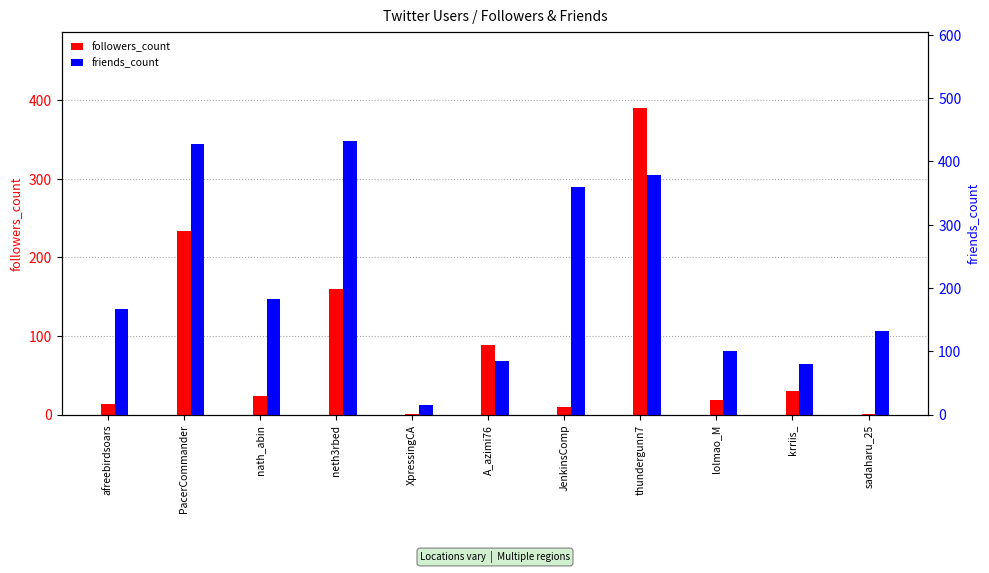

Reading left to right, list all the values displayed in this chart.

followers_count: afreebirdsoars=14	PacerCommander=234	nath_abin=23	neth3rbed=160	XpressingCA=1	A_azimi76=89	JenkinsComp=9	thundergunn7=390	lolmao_M=18	krriis_=30	sadaharu_25=1
friends_count: afreebirdsoars=166	PacerCommander=428	nath_abin=183	neth3rbed=432	XpressingCA=15	A_azimi76=85	JenkinsComp=359	thundergunn7=378	lolmao_M=101	krriis_=79	sadaharu_25=132